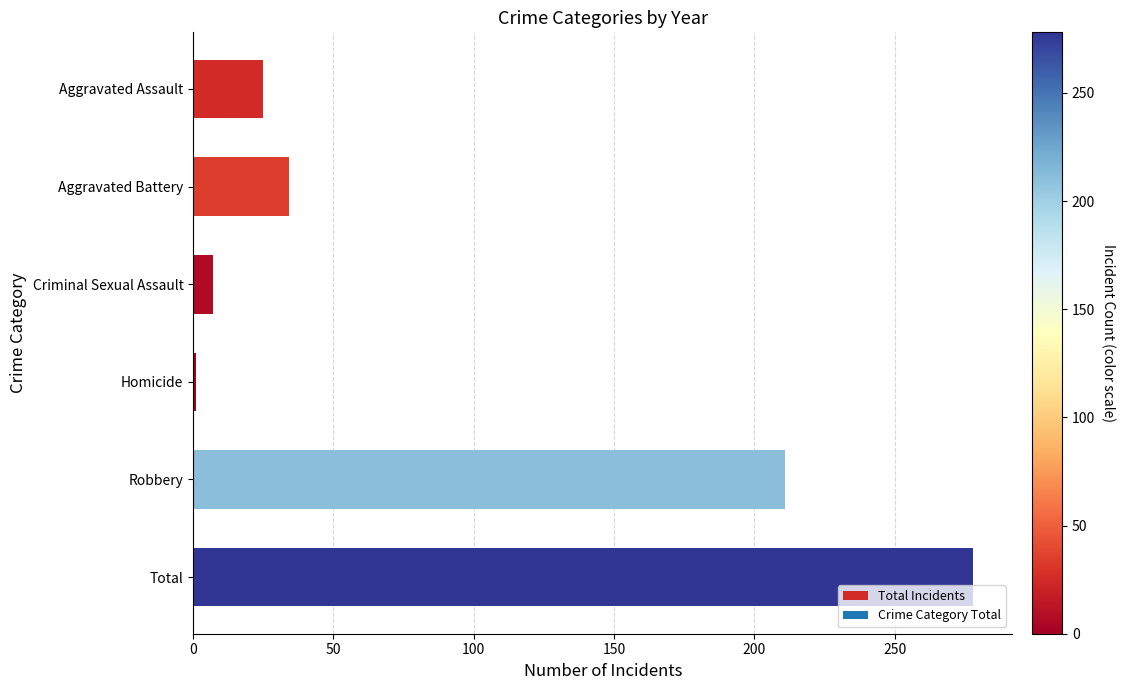

How many categories are shown in the chart?

6